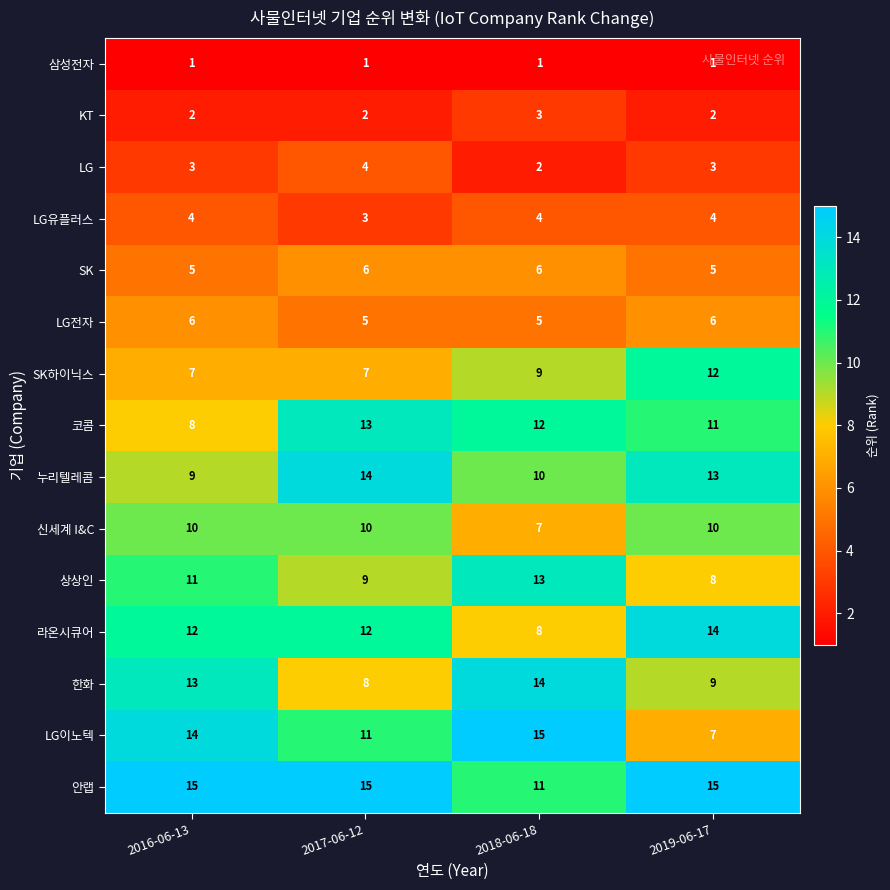

At 2016-06-13, list the series in order from largest to smallest.

안랩, LG이노텍, 한화, 라온시큐어, 상상인, 신세계 I&C, 누리텔레콤, 코콤, SK하이닉스, LG전자, SK, LG유플러스, LG, KT, 삼성전자